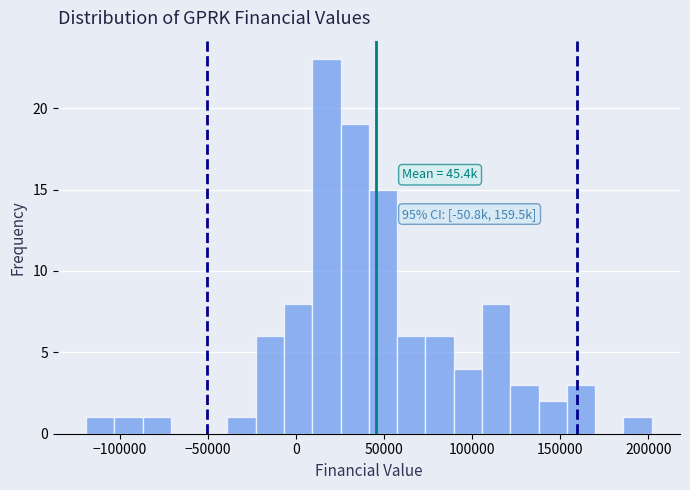

Read against the x-axis, roughly where is the centre of the tallest bar?

15000